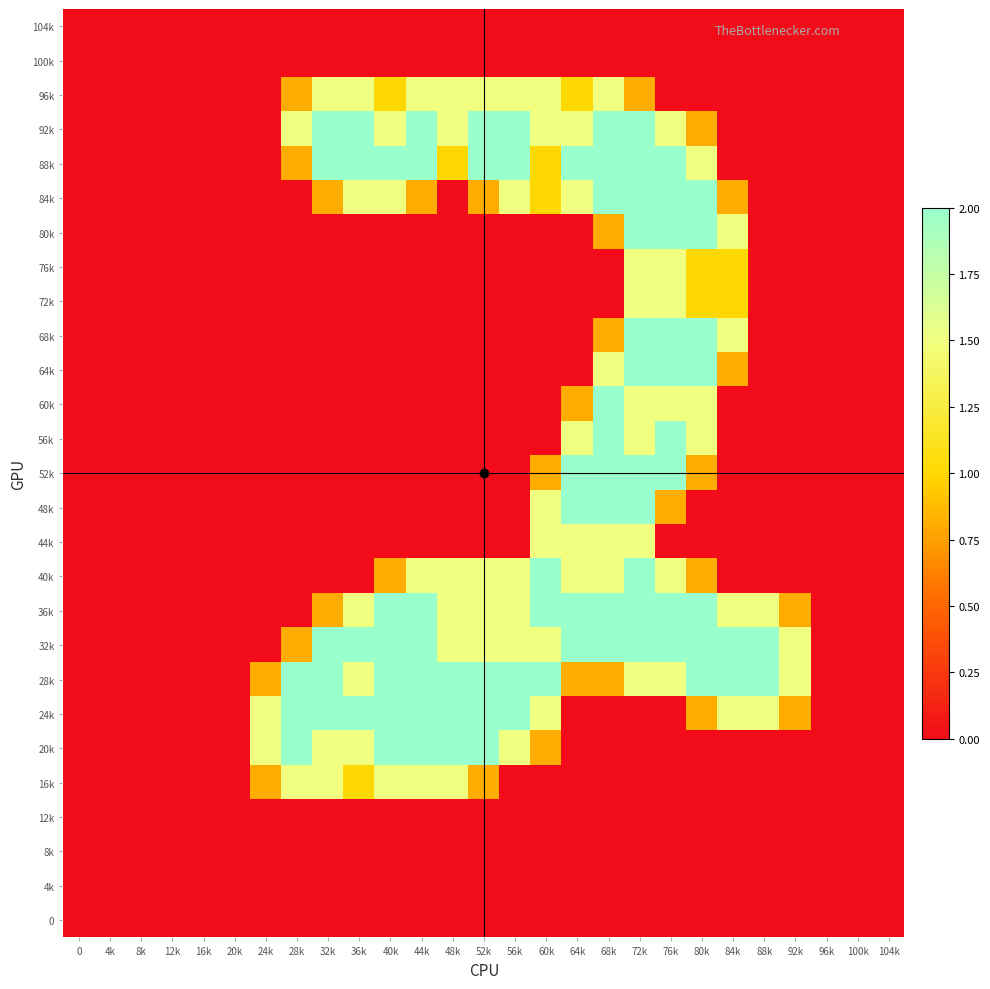

What is the difference between the highest and lowest values at 52k?

2.0